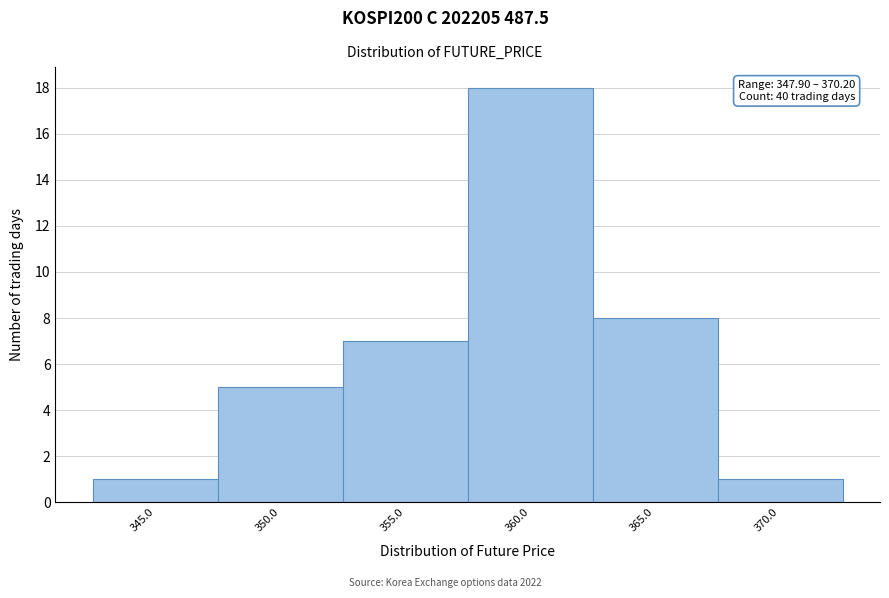

Reading left to right, transcribe all the data shown in this chart.

345.0=1	350.0=5	355.0=7	360.0=18	365.0=8	370.0=1